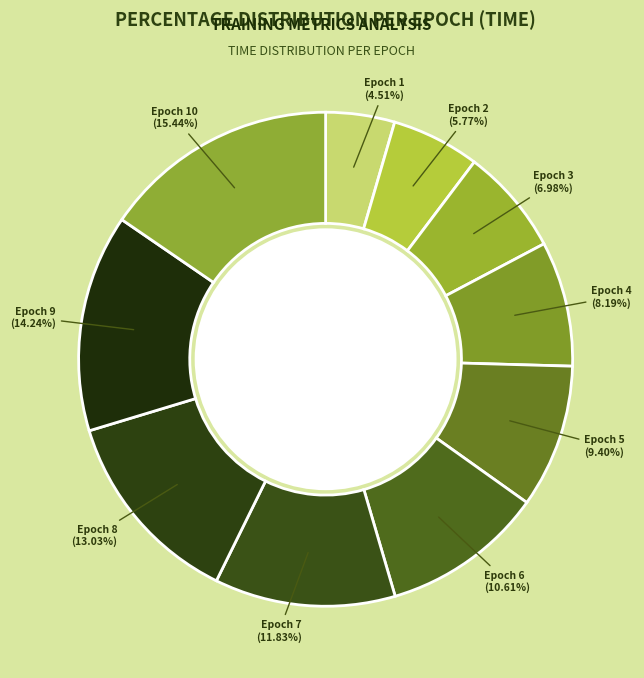

Is there a majority slice in this chart?

No